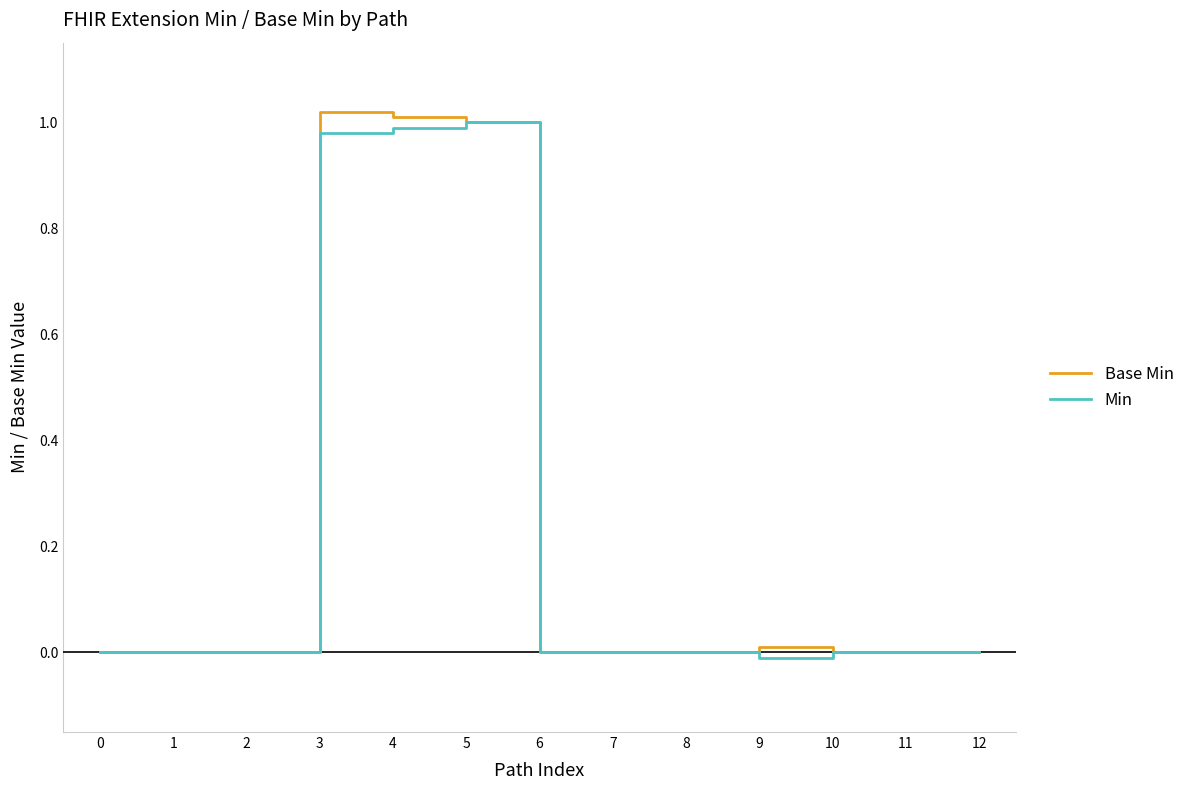

Between 2 and 3, which series saw the biggest shift?

Base Min